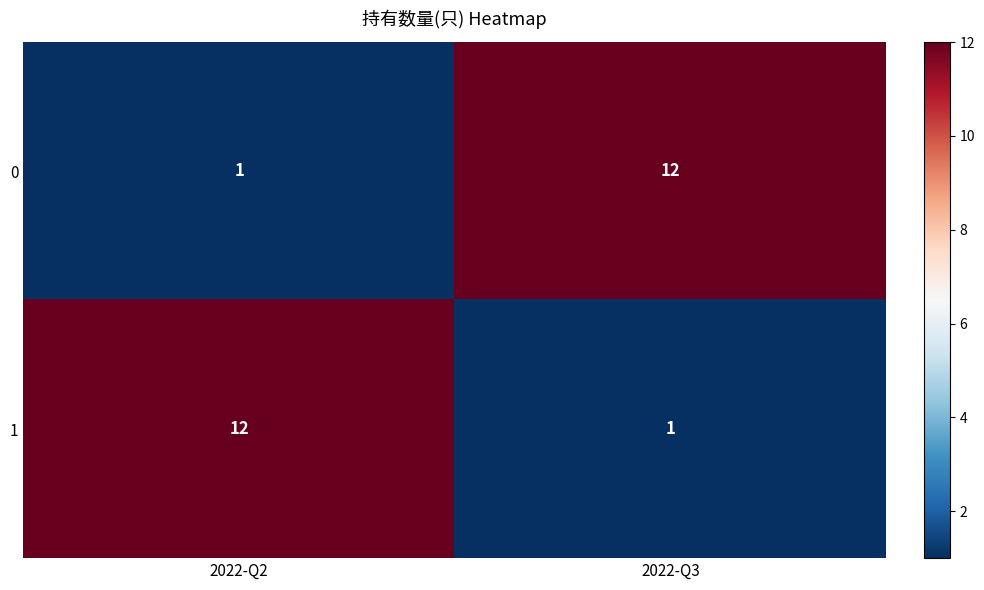

What is the minimum value shown in the chart?

1